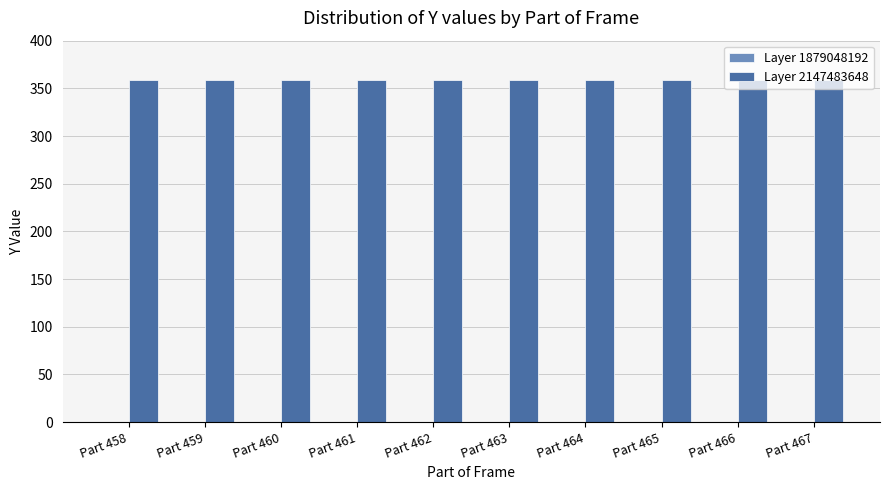

Are the bars horizontal?

No